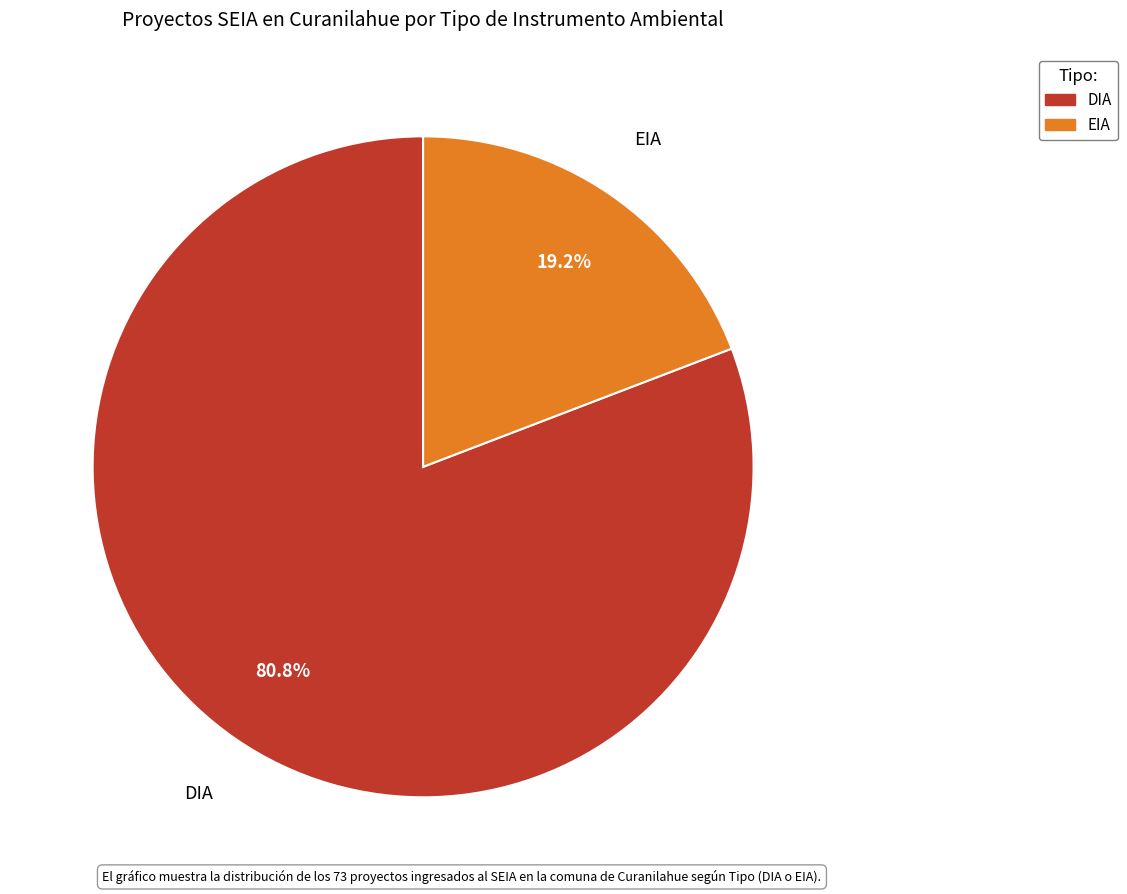

What percentage do EIA and DIA together represent?

100.0%